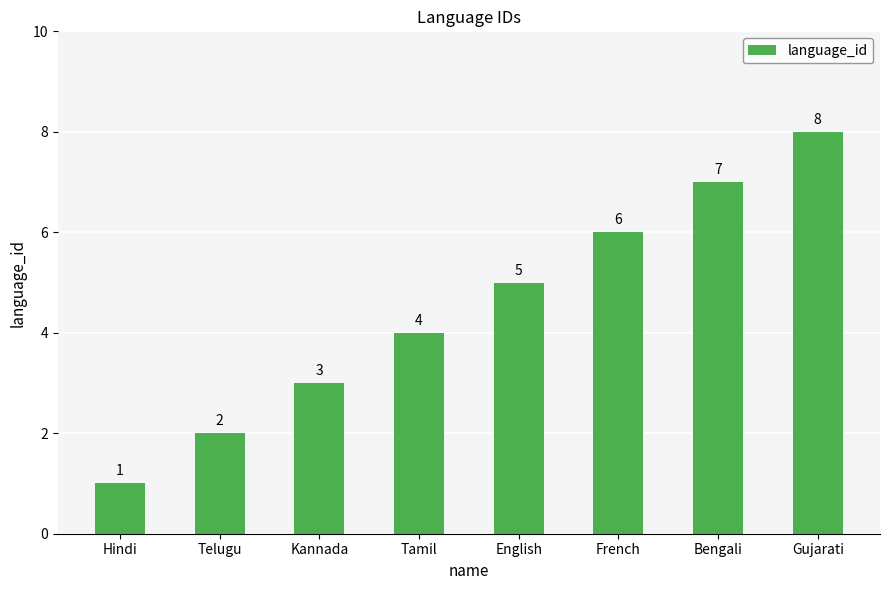

Between French and Hindi, which is larger?

French